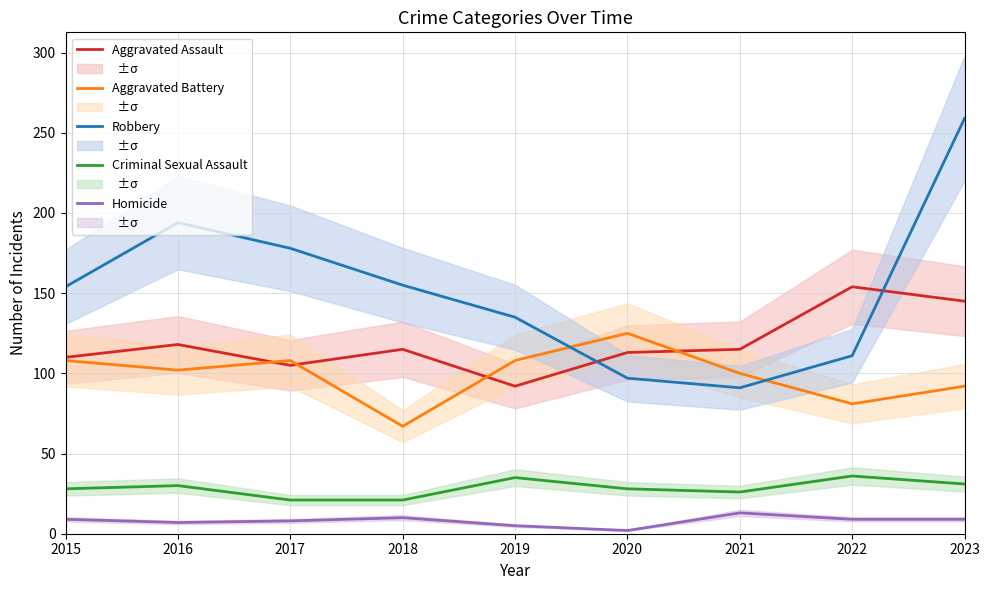

What is the sum of the Criminal Sexual Assault values at 2023 and 2022?

67